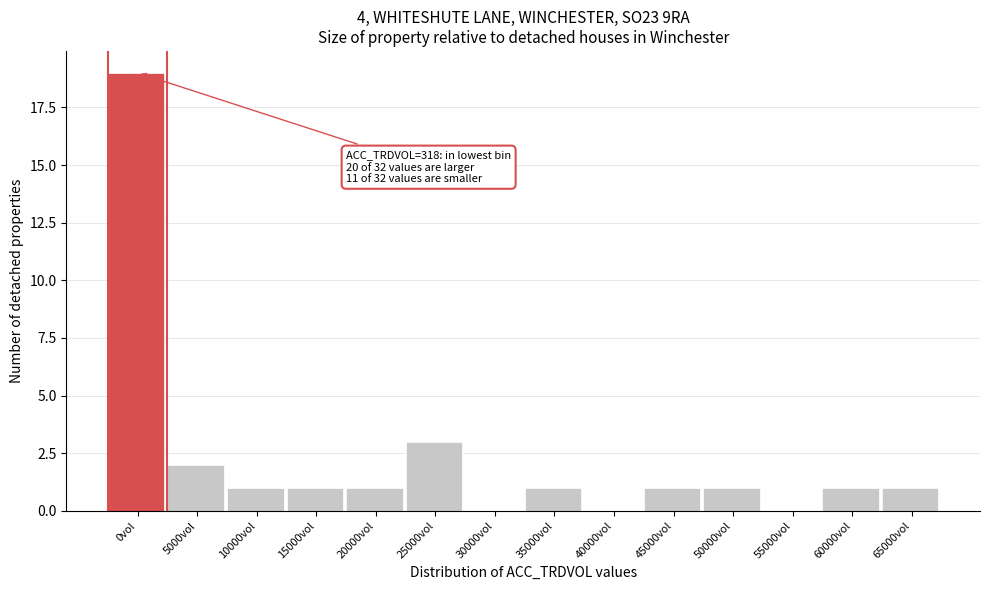

Reading right to left, what are all the values shown in this chart?

65000vol=1	60000vol=1	55000vol=0	50000vol=1	45000vol=1	40000vol=0	35000vol=1	30000vol=0	25000vol=3	20000vol=1	15000vol=1	10000vol=1	5000vol=2	0vol=19